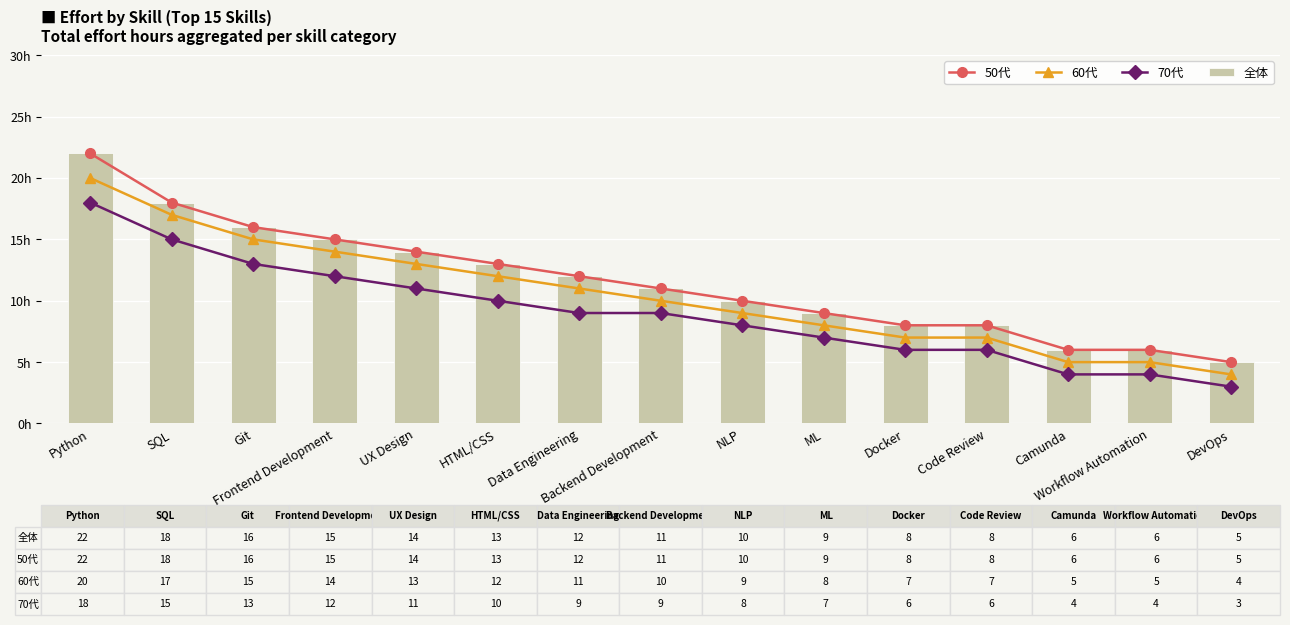

Between Frontend Development and DevOps, which series saw the biggest shift?

50代